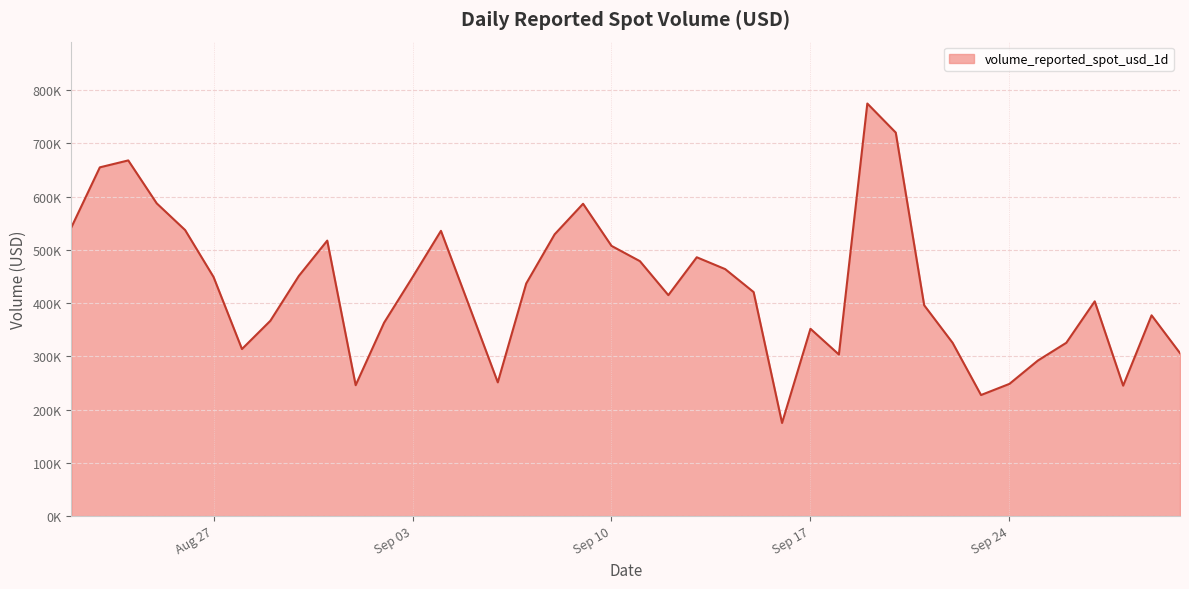

What is the sum of all values?

17117158.2